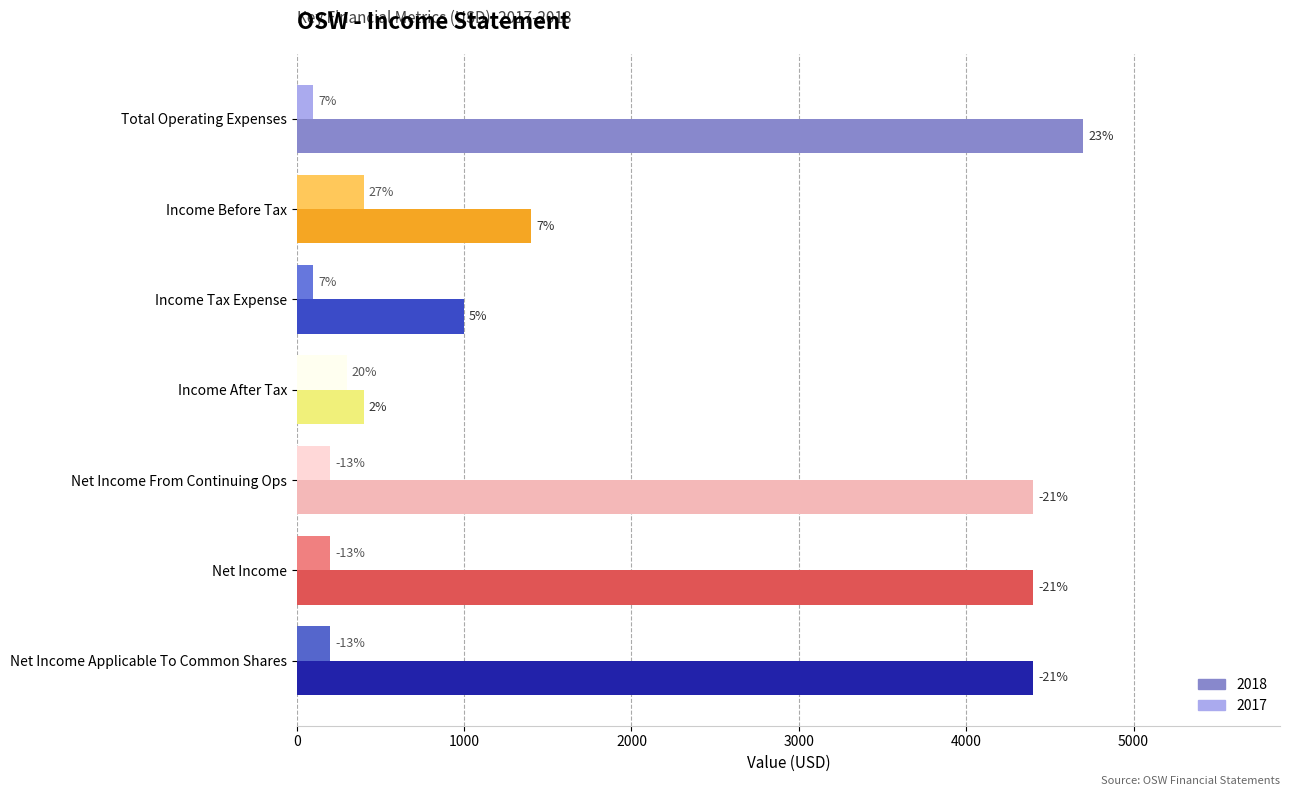

What is the total value across all series at Net Income?

-4600